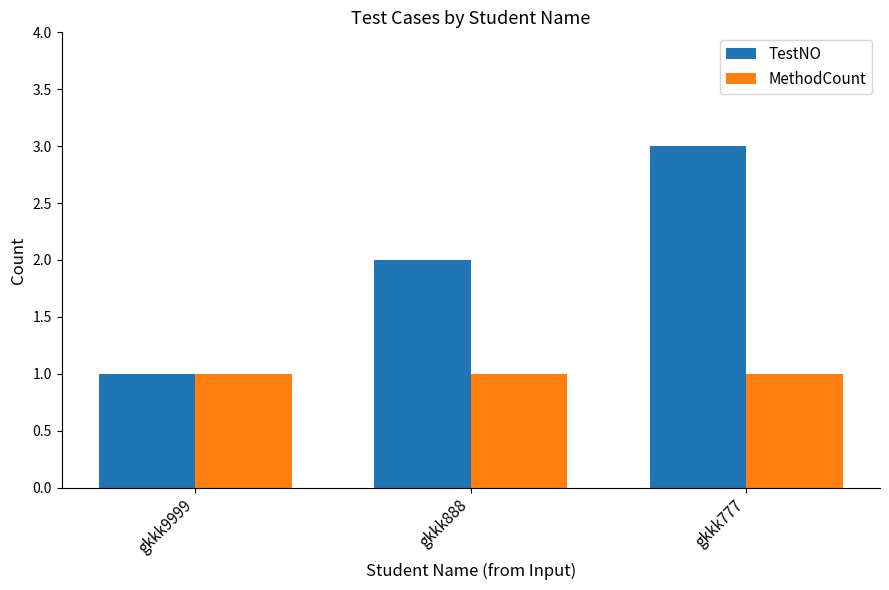

What is the value of the MethodCount bar at the 1st from the left?

1